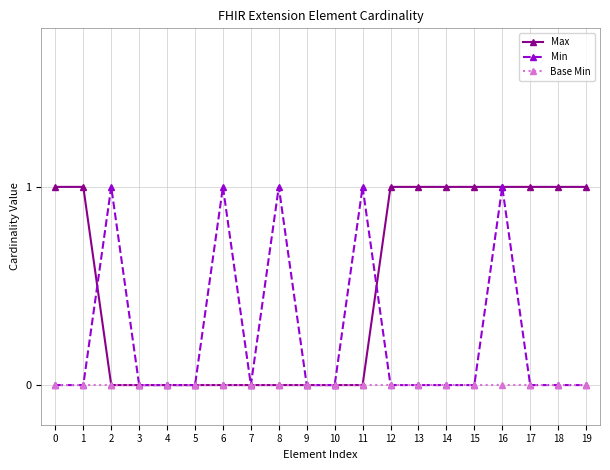

Reading left to right, what are all the values shown in this chart?

Max: 1	1	0	0	0	0	0	0	0	0	0	0	1	1	1	1	1	1	1	1
Min: 0	0	1	0	0	0	1	0	1	0	0	1	0	0	0	0	1	0	0	0
Base Min: 0	0	0	0	0	0	0	0	0	0	0	0	0	0	0	0	0	0	0	0